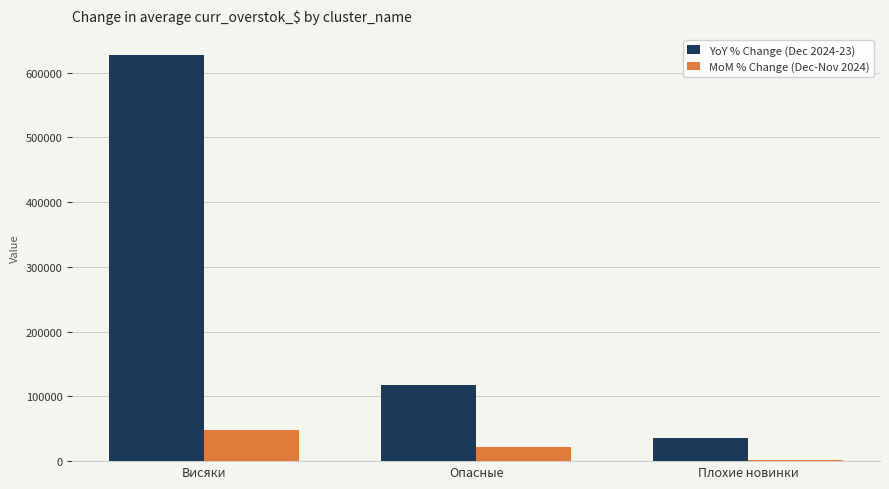

Which series changed the most between Висяки and Опасные?

YoY % Change (Dec 2024-23)